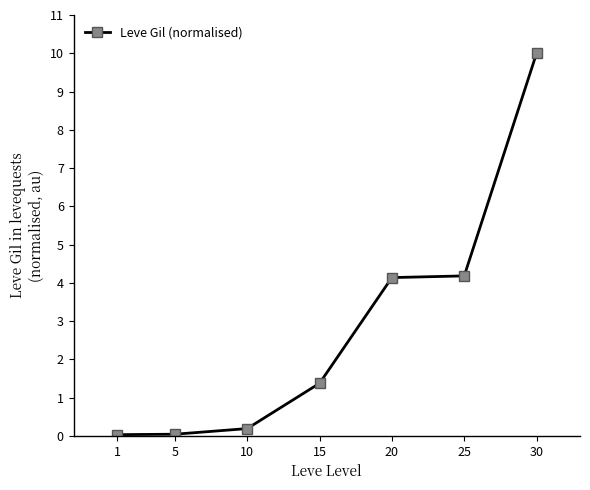

What is the value of the 4th point from the left?

1.4